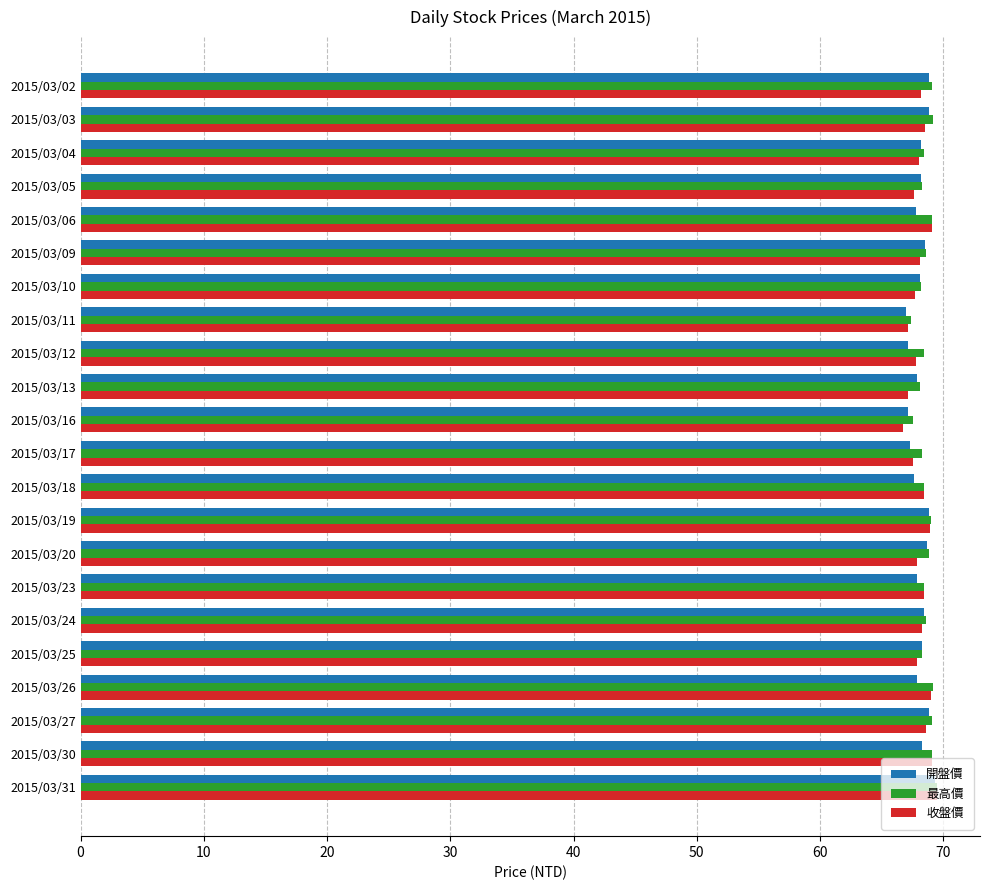

What is the greatest value displayed?

69.5